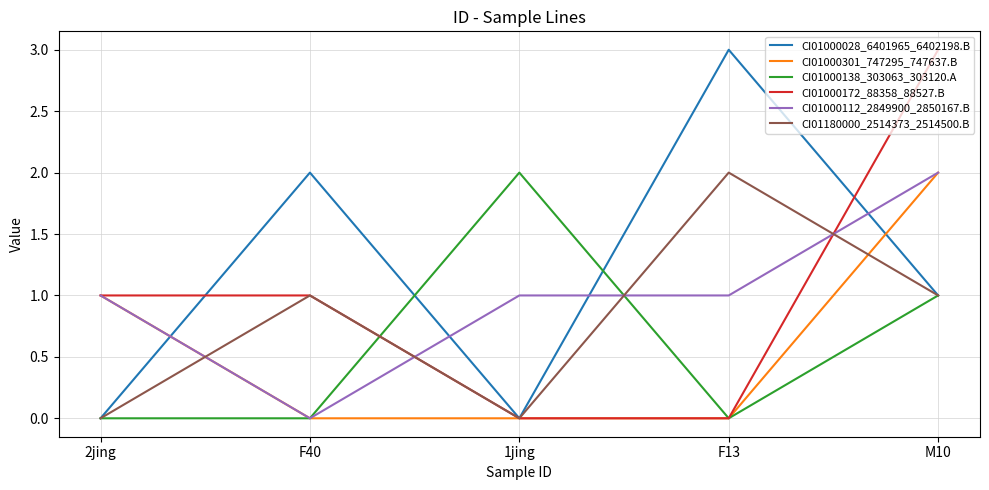

Which series ends up on top after the final intersection of CI01000112_2849900_2850167.B and CI01180000_2514373_2514500.B?

CI01000112_2849900_2850167.B